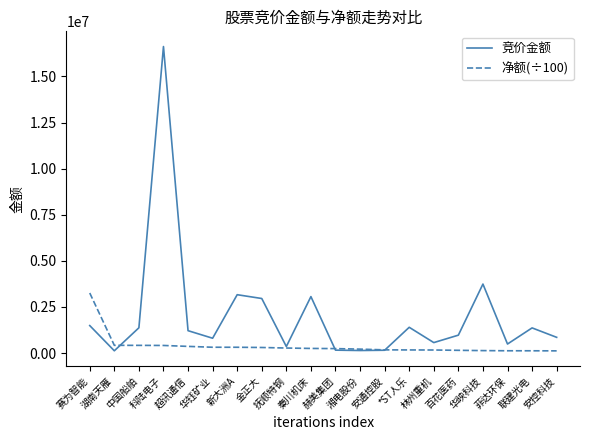

Which series has the widest spread of values?

竞价金额